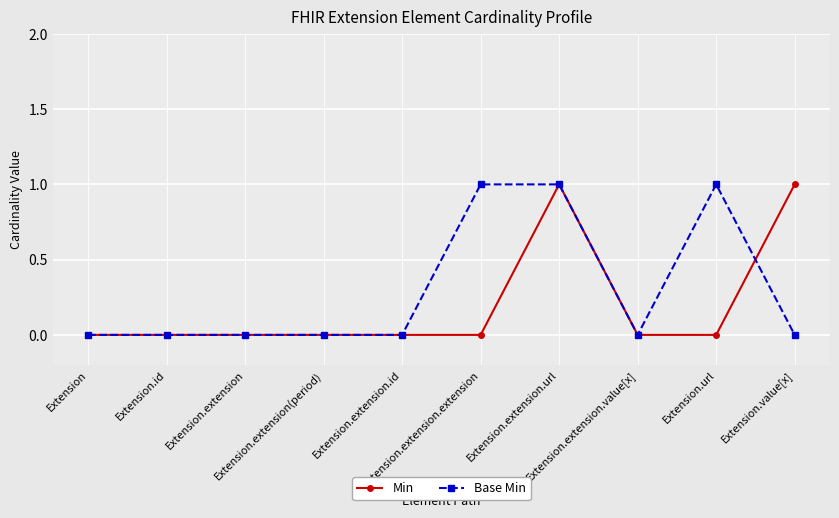

At which category is the sum across all series the highest?

Extension.extension.url